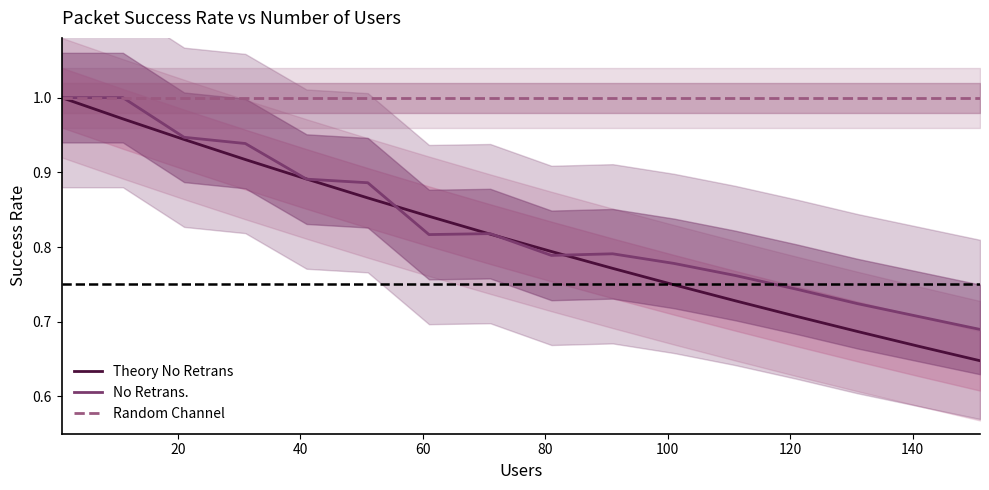

Is the value of Random Channel at 12 greater than the value of No Retrans. at 13?

Yes